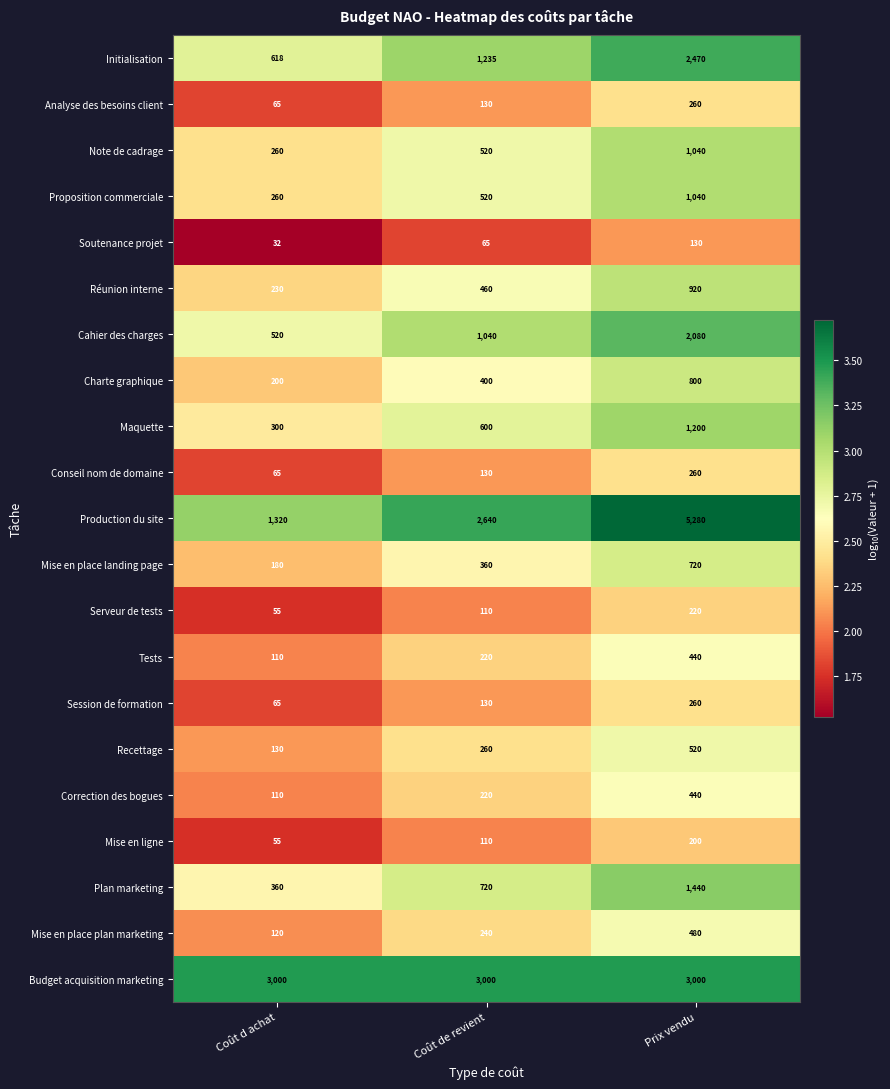

Is it true that Note de cadrage equals 520 at Coût de revient?

True